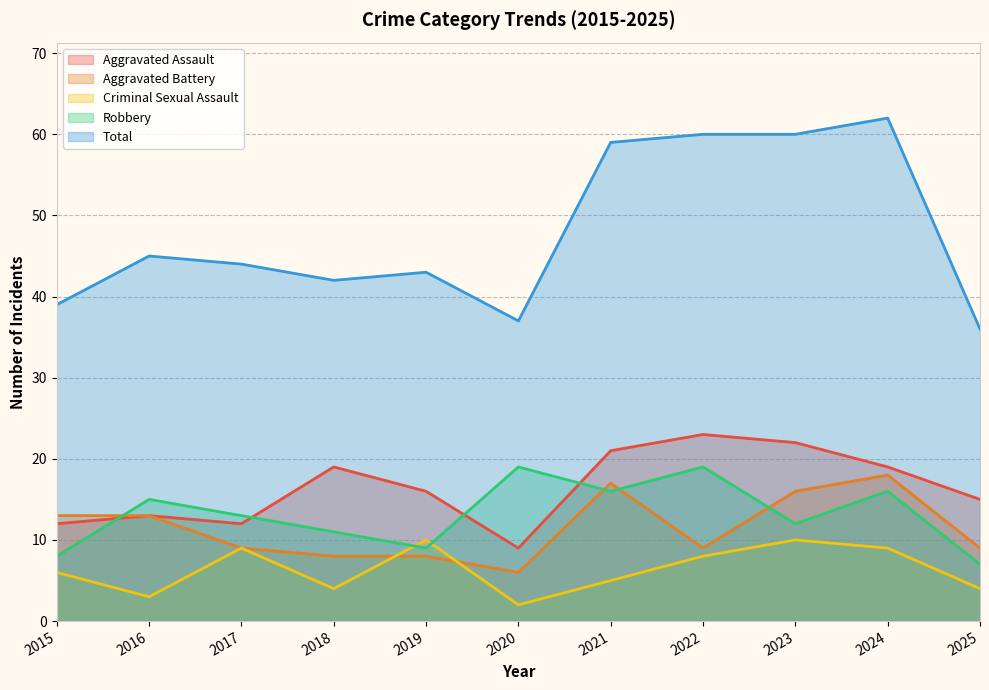

Between 2015 and 2020, which series saw the biggest shift?

Robbery